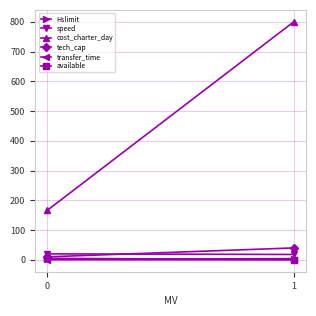

What is the average value of the speed series?

19.0